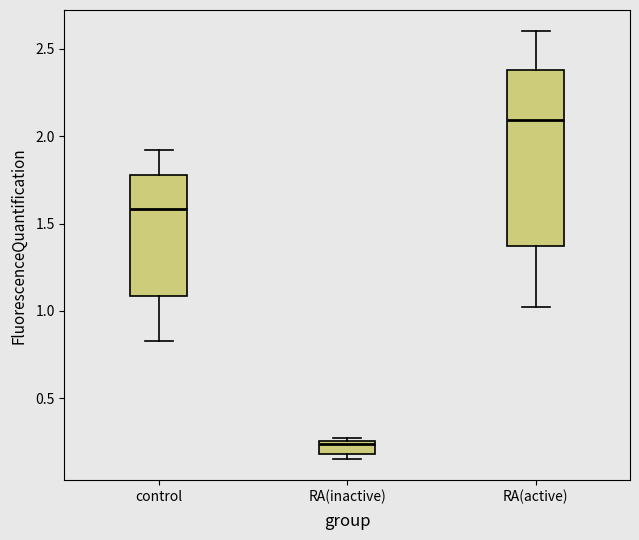

Which box's median line is the lowest?

RA(inactive)